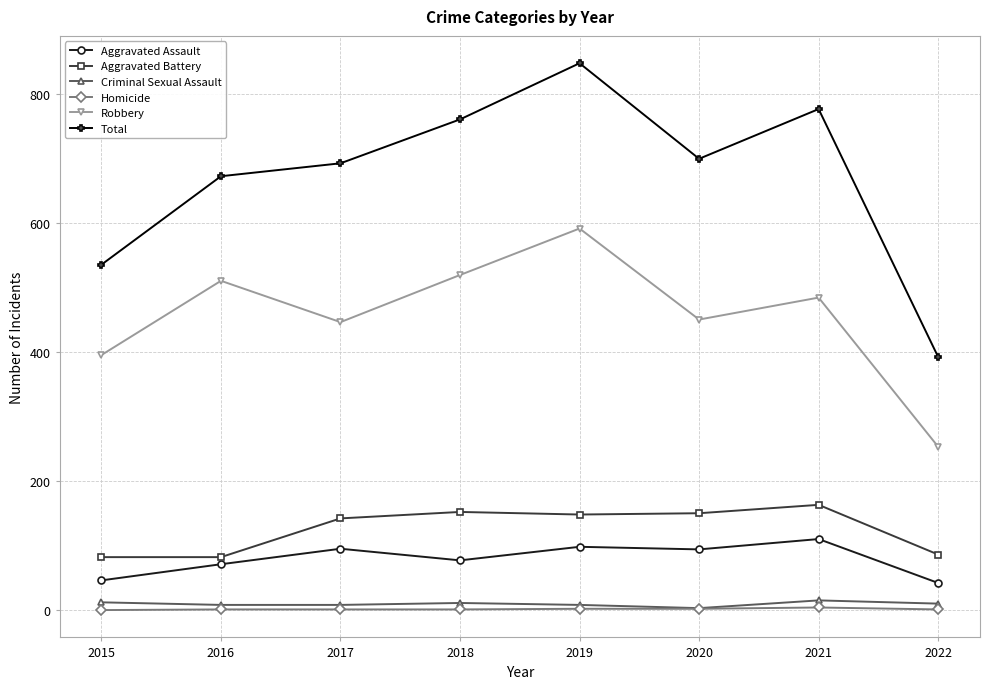

At which label does Aggravated Battery reach its peak?

2021